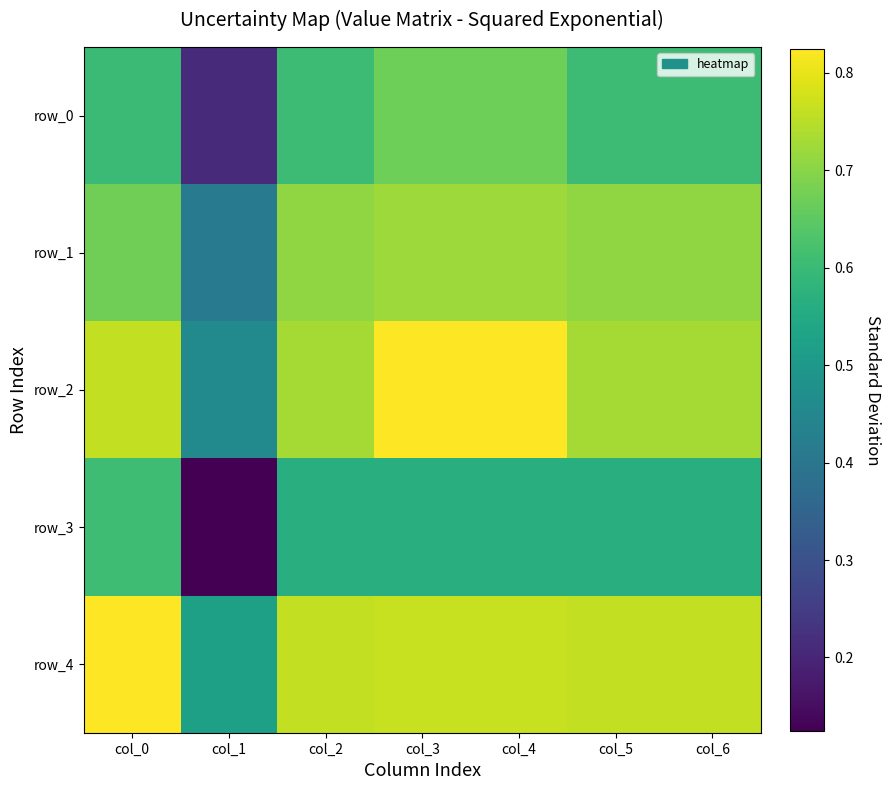

Reading left to right, extract all data points from this chart.

row_0: col_0=0.6	col_1=0.2	col_2=0.6	col_3=0.7	col_4=0.7	col_5=0.6	col_6=0.6
row_1: col_0=0.7	col_1=0.4	col_2=0.7	col_3=0.7	col_4=0.7	col_5=0.7	col_6=0.7
row_2: col_0=0.8	col_1=0.5	col_2=0.7	col_3=0.8	col_4=0.8	col_5=0.7	col_6=0.7
row_3: col_0=0.6	col_1=0.1	col_2=0.6	col_3=0.6	col_4=0.6	col_5=0.6	col_6=0.6
row_4: col_0=0.8	col_1=0.5	col_2=0.8	col_3=0.8	col_4=0.8	col_5=0.8	col_6=0.8